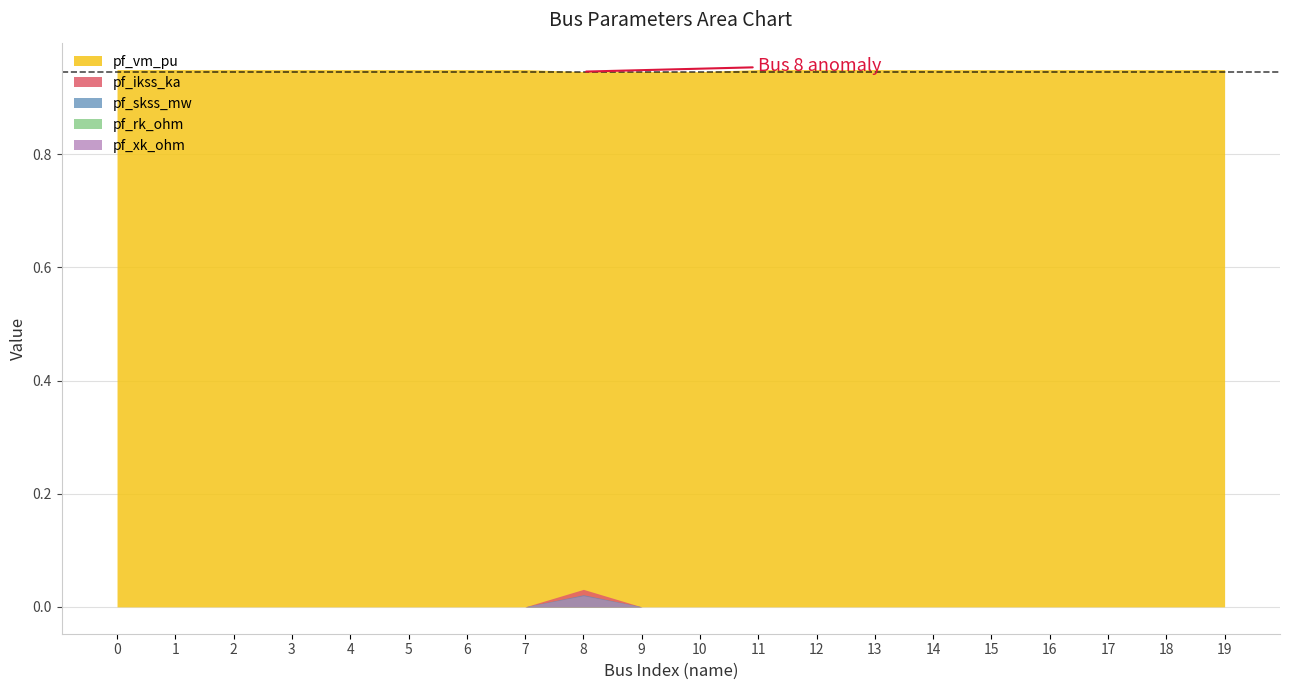

At which category is the sum across all series the highest?

8